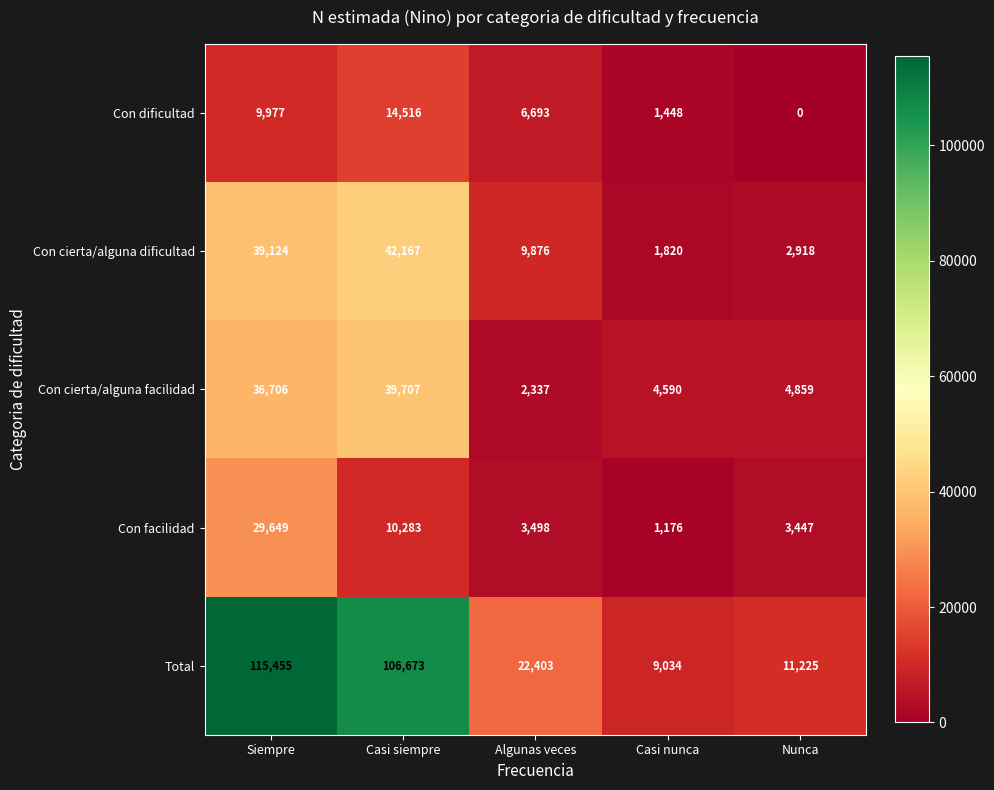

Which series has the largest total across all categories?

Total